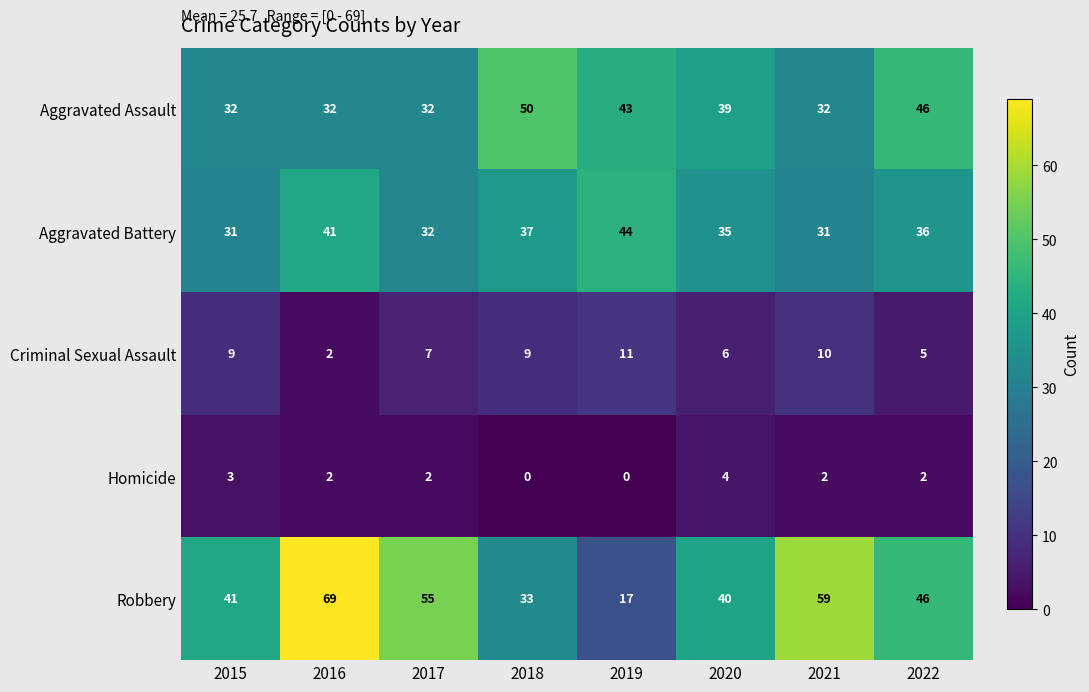

Which series changed the most between 2020 and 2021?

Robbery